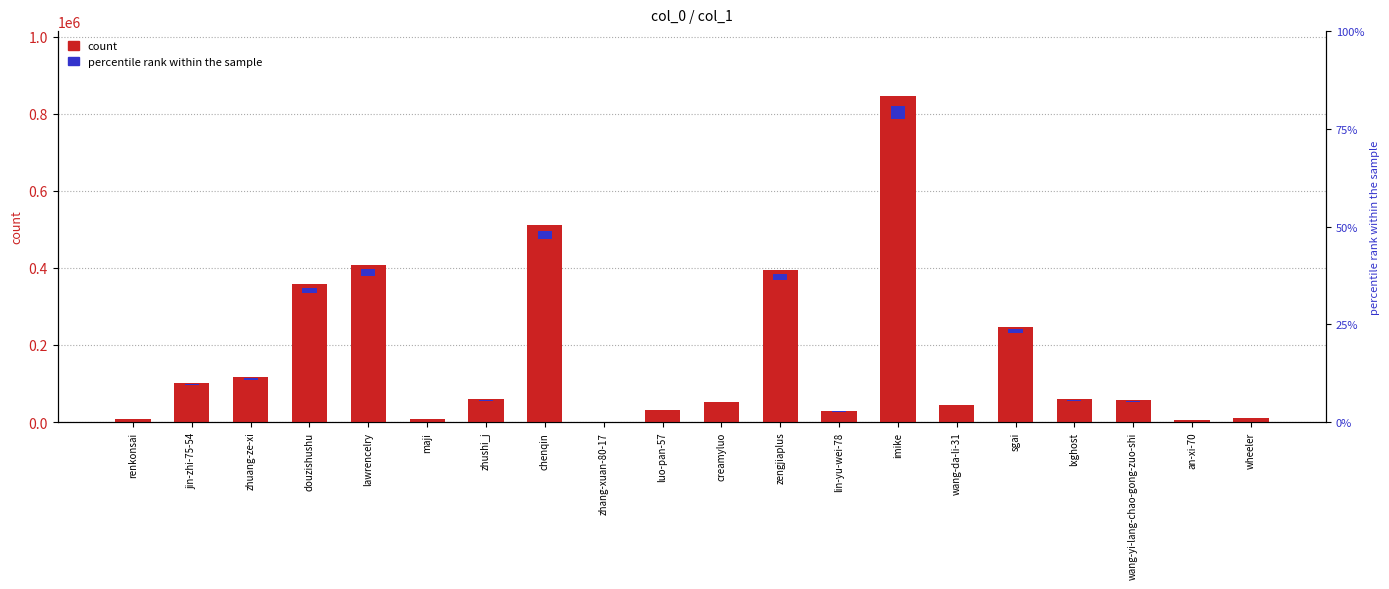

Reading left to right, what are all the values shown in this chart?

8247	101981	116488	358739	408337	8521	58969	510561	594	30145	51908	395606	28382	845400	43703	247825	59374	56931	4407	10615